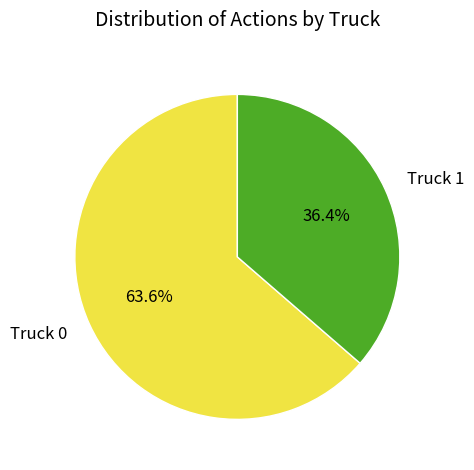

Count the number of slices in the pie.

2